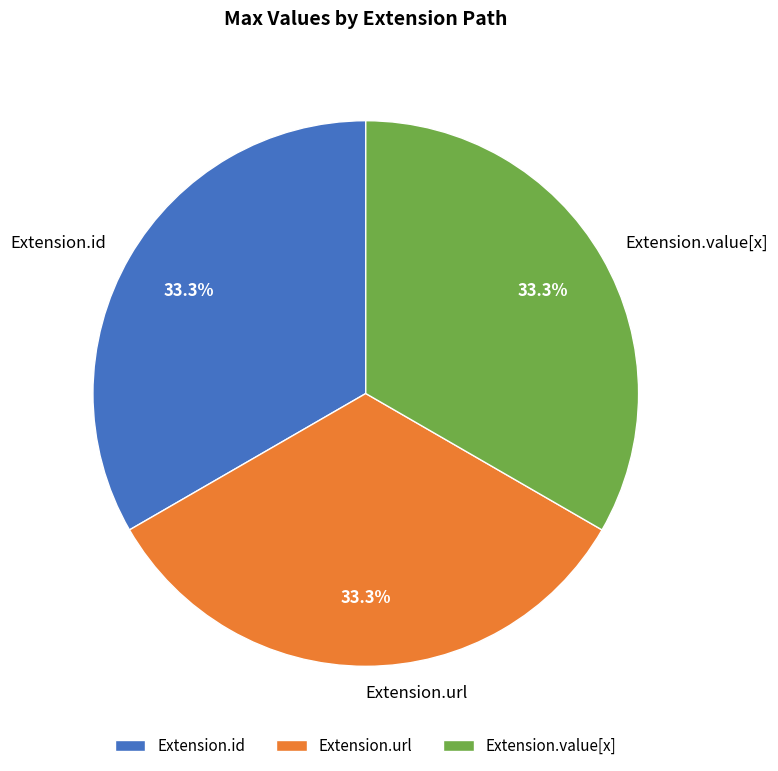

Is Extension.id the majority of the pie?

No